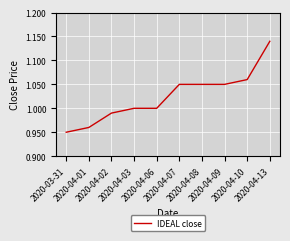

Where does the data first go above 1?

2020-04-07